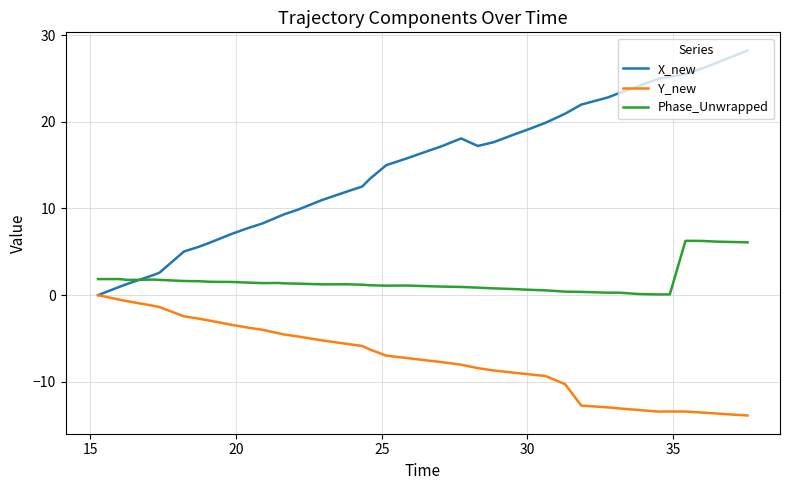

Which series has the largest range (max minus min)?

X_new